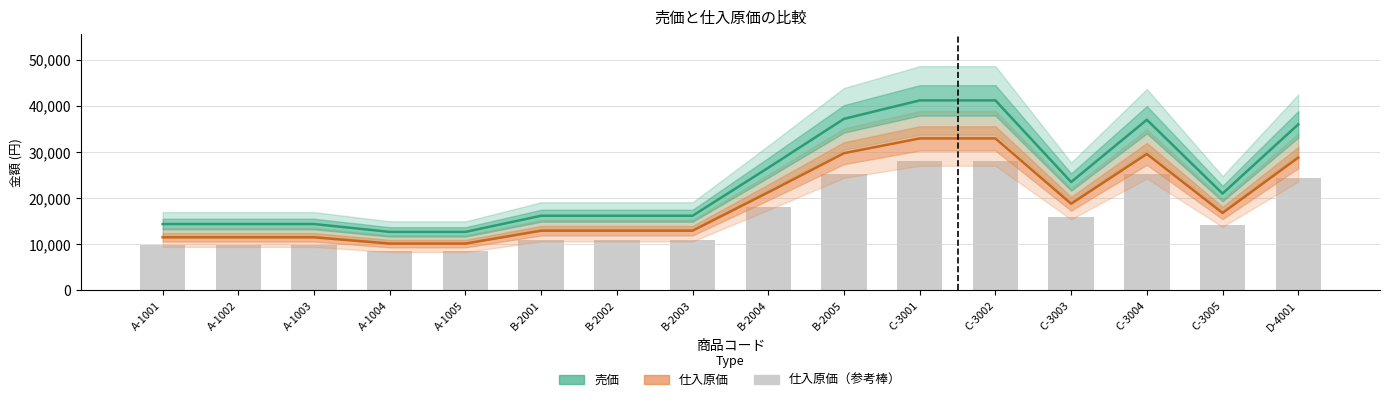

What is the label of the 14th bar from the left?

C-3004